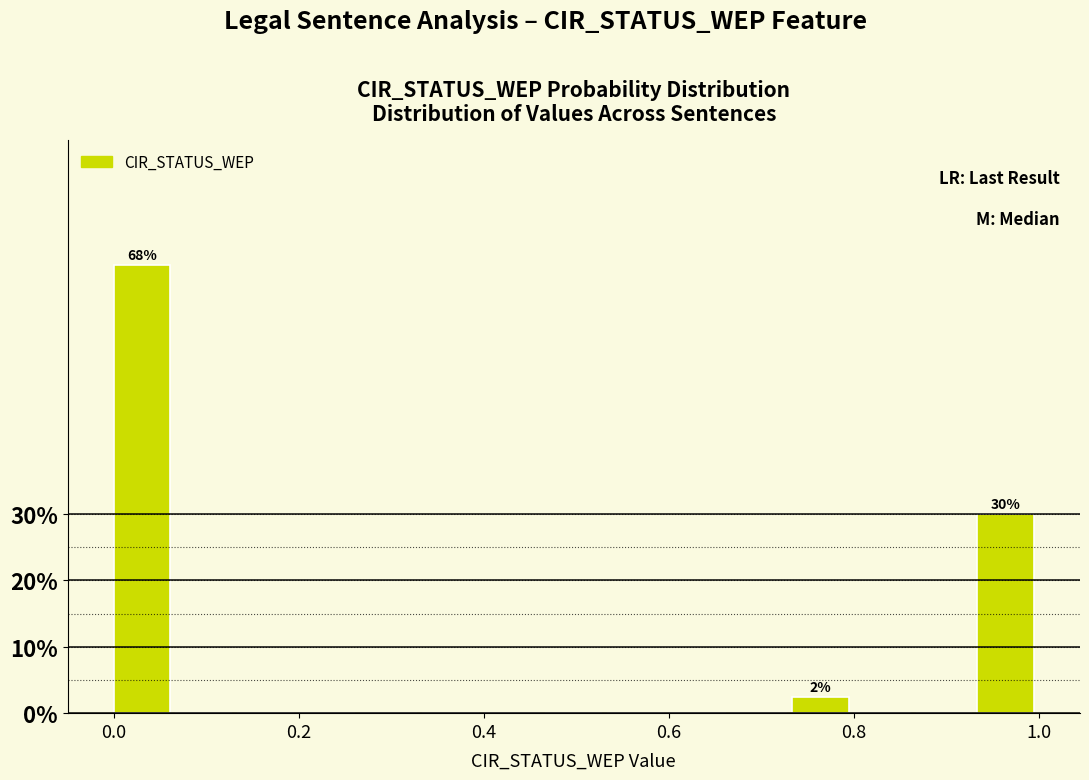

Around what value on the x-axis is the tallest bar? Give the approximate position of its centre, as read against the axis.

0.04